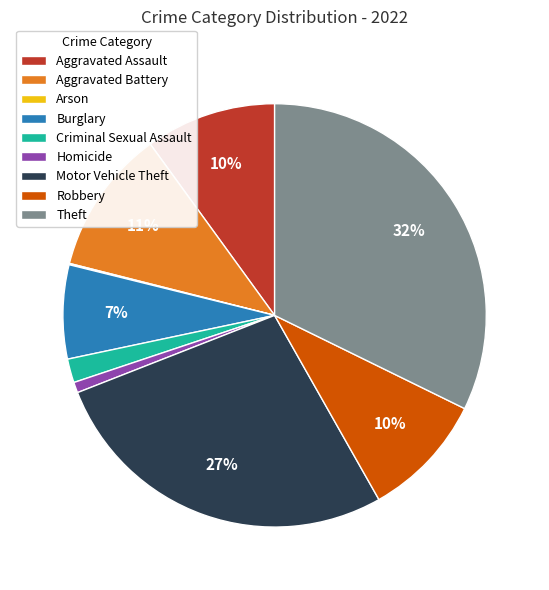

What percentage is the Aggravated Battery slice, to the nearest percent?

11%